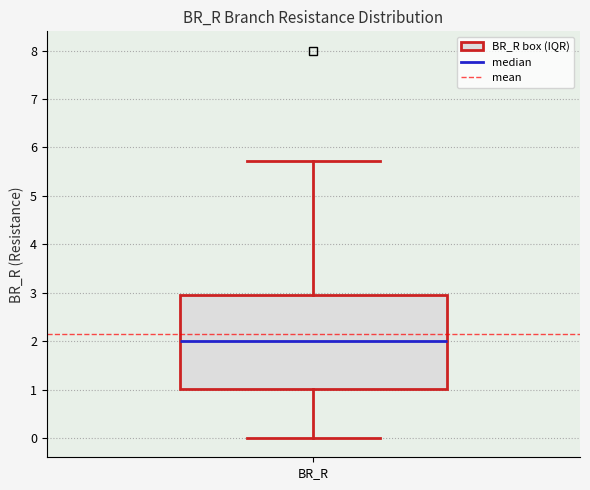

Read this box plot against the y-axis: the position of the median line, the range covered by the box, and the ends of both whiskers. The values are not printed on the chart, so give them approximately, as read against the axis.

median 2.0, box 1.0 to 3.0, whiskers 0.0 to 5.7